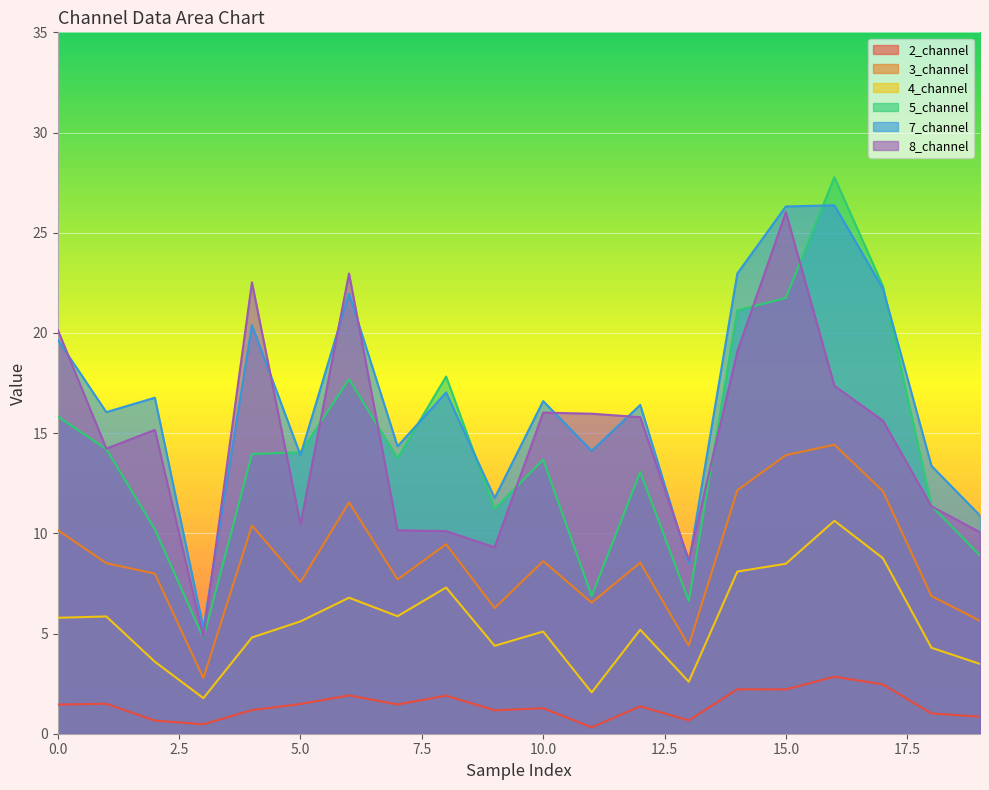

How many lines are shown in the chart?

6